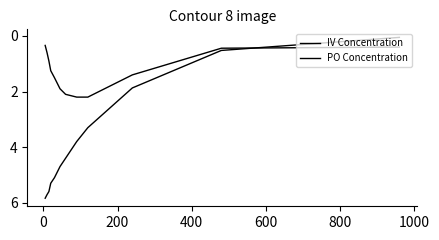

Is this an area chart (filled region under the line)?

No